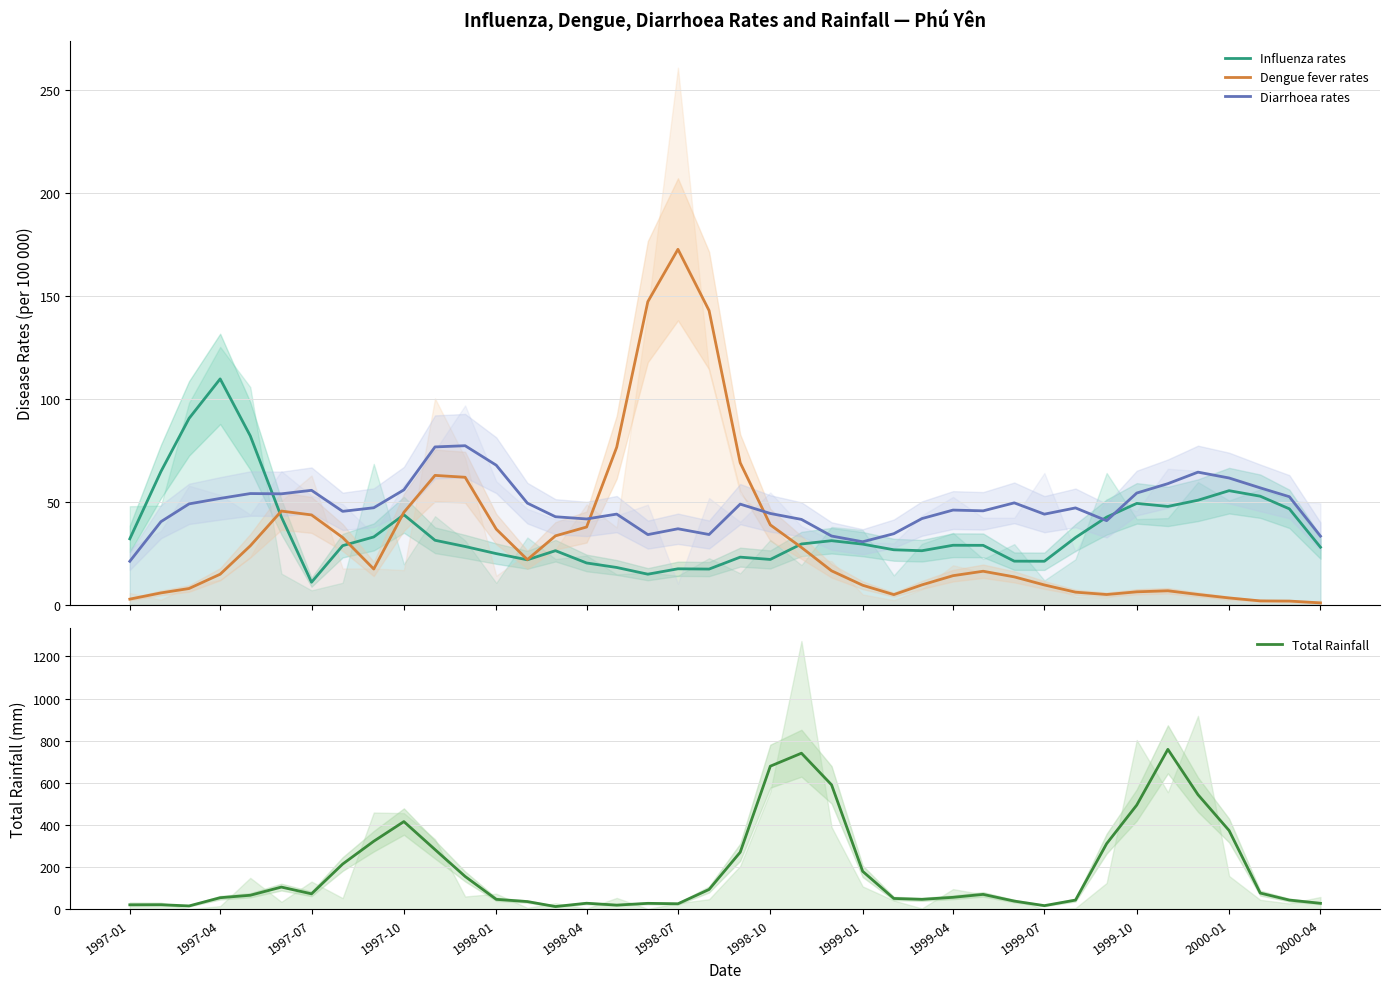

What is the minimum value for Influenza rates?

10.9